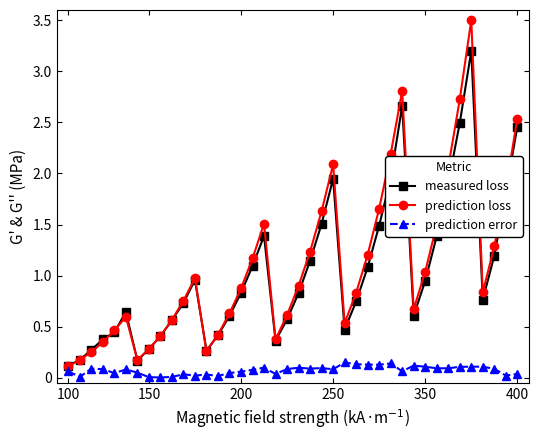

Which series has the largest range (max minus min)?

prediction loss